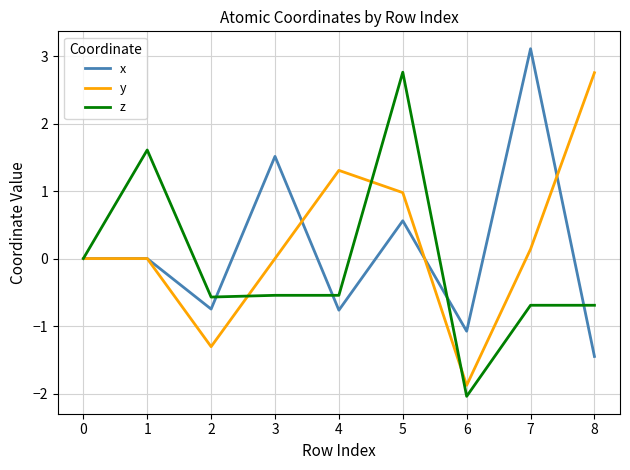

Which label corresponds to the smallest value in the chart?

6